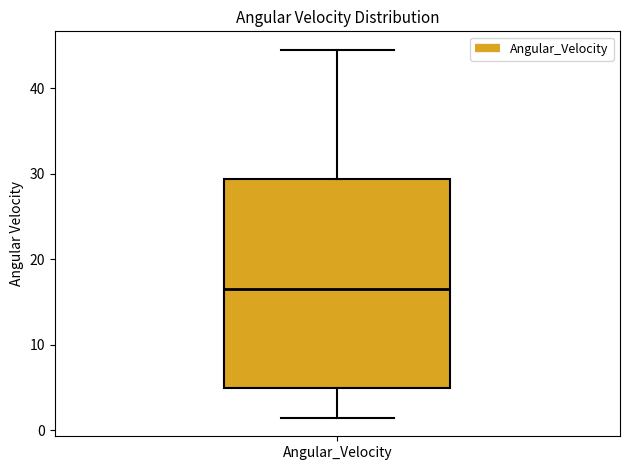

Read this box plot against the y-axis: the position of the median line, the range covered by the box, and the ends of both whiskers. The values are not printed on the chart, so give them approximately, as read against the axis.

median 17, box 5 to 29, whiskers 1 to 44